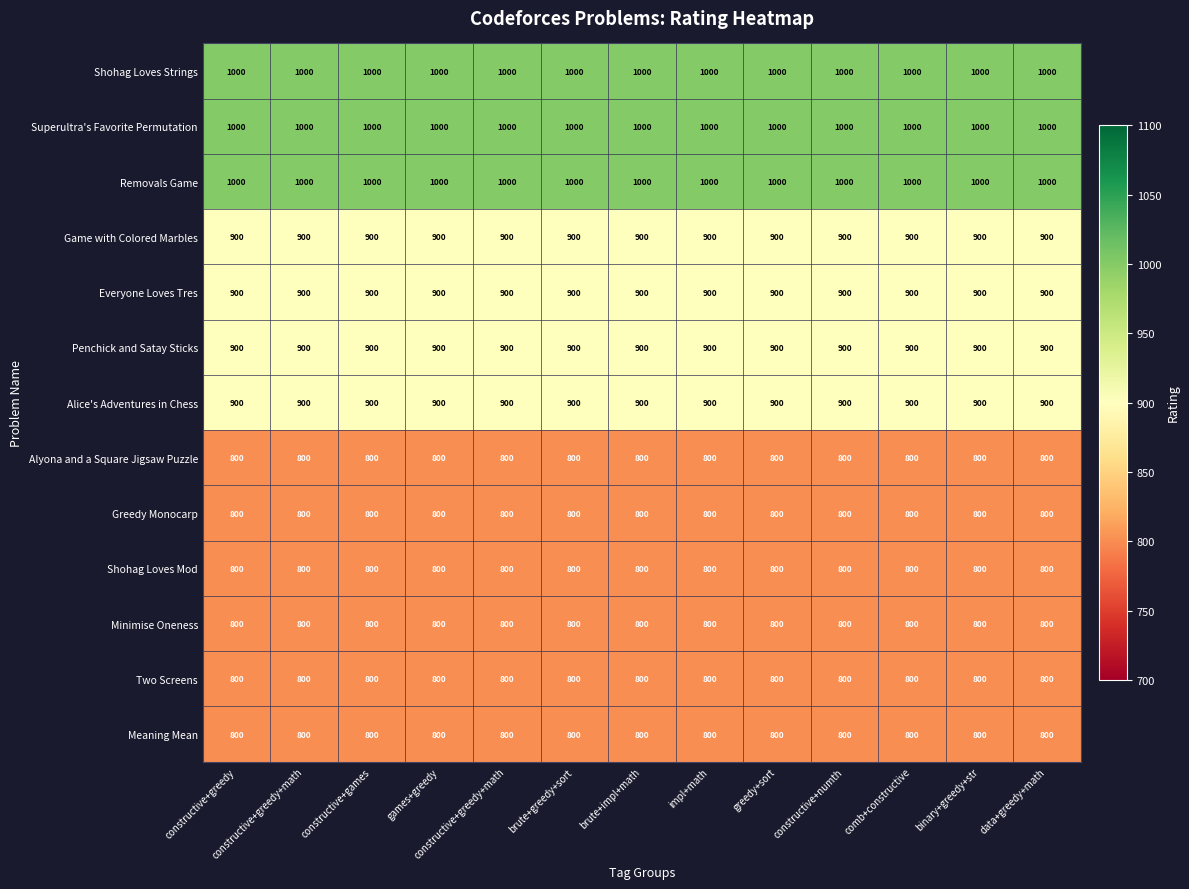

Count the number of categories in the chart.

13